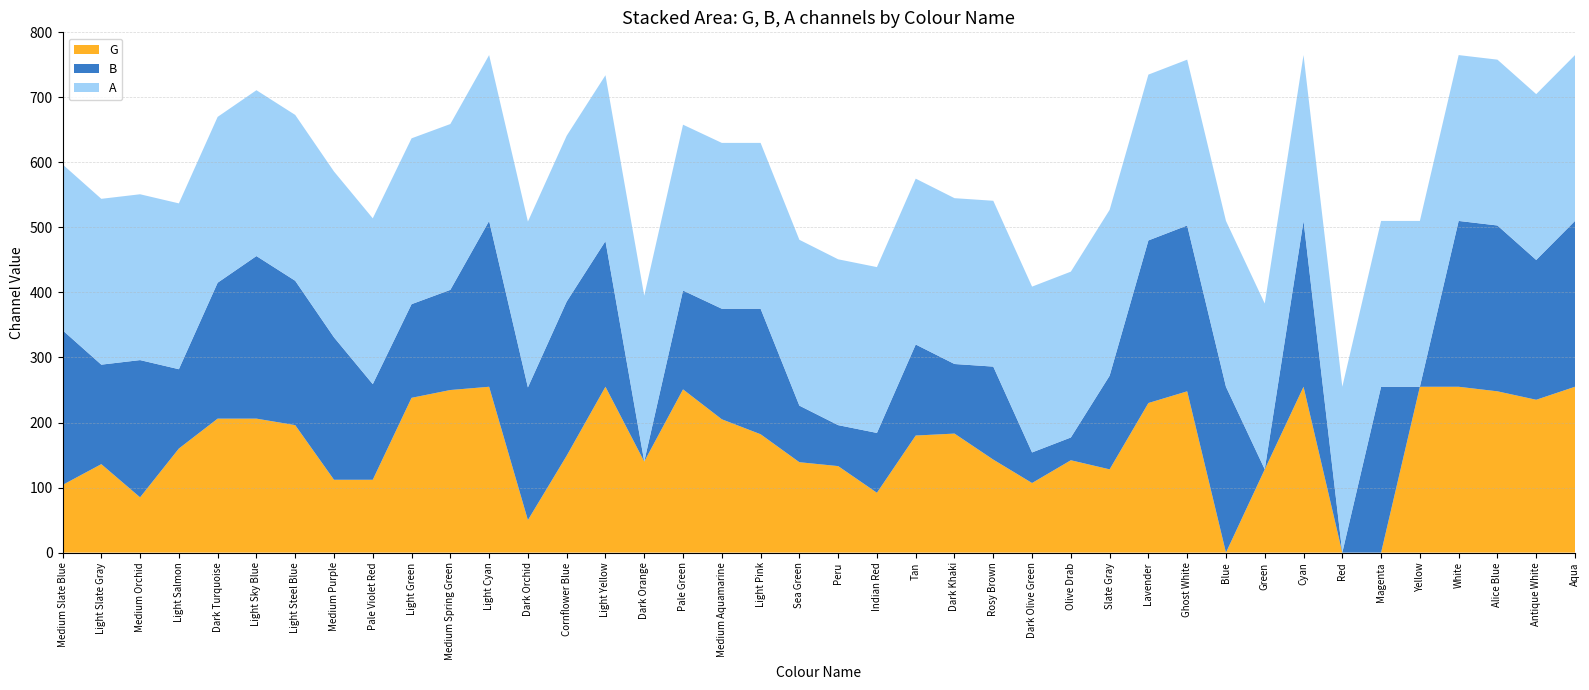

Reading right to left, extract all data points from this chart.

G: Aqua=255	Antique White=235	Alice Blue=248	White=255	Yellow=255	Magenta=0	Red=0	Cyan=255	Green=128	Blue=0	Ghost White=248	Lavender=230	Slate Gray=128	Olive Drab=142	Dark Olive Green=107	Rosy Brown=143	Dark Khaki=183	Tan=180	Indian Red=92	Peru=133	Sea Green=139	Light Pink=182	Medium Aquamarine=205	Pale Green=251	Dark Orange=140	Light Yellow=255	Cornflower Blue=149	Dark Orchid=50	Light Cyan=255	Medium Spring Green=250	Light Green=238	Pale Violet Red=112	Medium Purple=112	Light Steel Blue=196	Light Sky Blue=206	Dark Turquoise=206	Light Salmon=160	Medium Orchid=85	Light Slate Gray=136	Medium Slate Blue=104
B: Aqua=255	Antique White=215	Alice Blue=255	White=255	Yellow=0	Magenta=255	Red=0	Cyan=255	Green=0	Blue=255	Ghost White=255	Lavender=250	Slate Gray=144	Olive Drab=35	Dark Olive Green=47	Rosy Brown=143	Dark Khaki=107	Tan=140	Indian Red=92	Peru=63	Sea Green=87	Light Pink=193	Medium Aquamarine=170	Pale Green=152	Dark Orange=0	Light Yellow=224	Cornflower Blue=237	Dark Orchid=204	Light Cyan=255	Medium Spring Green=154	Light Green=144	Pale Violet Red=147	Medium Purple=219	Light Steel Blue=222	Light Sky Blue=250	Dark Turquoise=209	Light Salmon=122	Medium Orchid=211	Light Slate Gray=153	Medium Slate Blue=238
A: Aqua=255	Antique White=255	Alice Blue=255	White=255	Yellow=255	Magenta=255	Red=255	Cyan=255	Green=255	Blue=255	Ghost White=255	Lavender=255	Slate Gray=255	Olive Drab=255	Dark Olive Green=255	Rosy Brown=255	Dark Khaki=255	Tan=255	Indian Red=255	Peru=255	Sea Green=255	Light Pink=255	Medium Aquamarine=255	Pale Green=255	Dark Orange=255	Light Yellow=255	Cornflower Blue=255	Dark Orchid=255	Light Cyan=255	Medium Spring Green=255	Light Green=255	Pale Violet Red=255	Medium Purple=255	Light Steel Blue=255	Light Sky Blue=255	Dark Turquoise=255	Light Salmon=255	Medium Orchid=255	Light Slate Gray=255	Medium Slate Blue=255